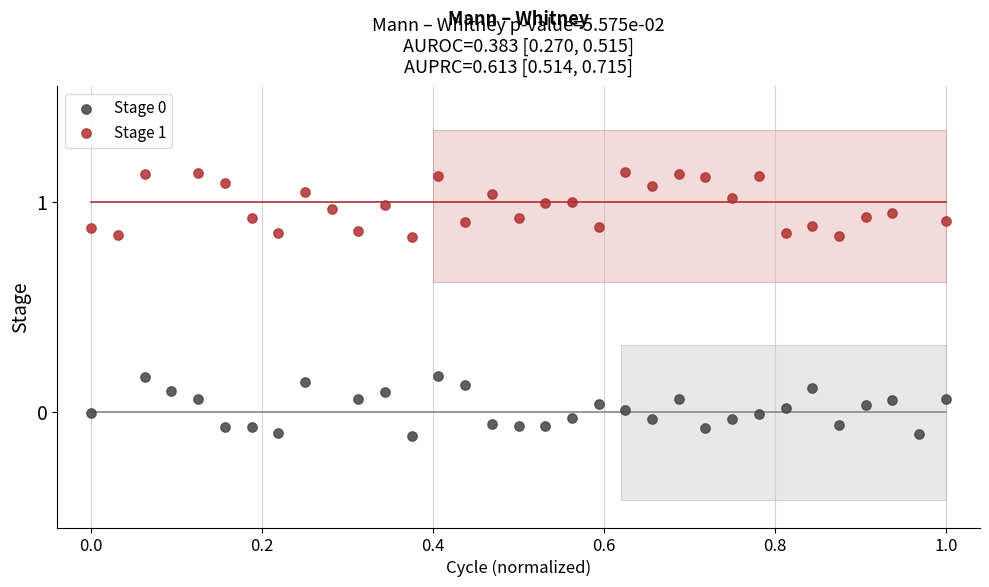

Which series reaches the maximum Y coordinate?

Stage 1